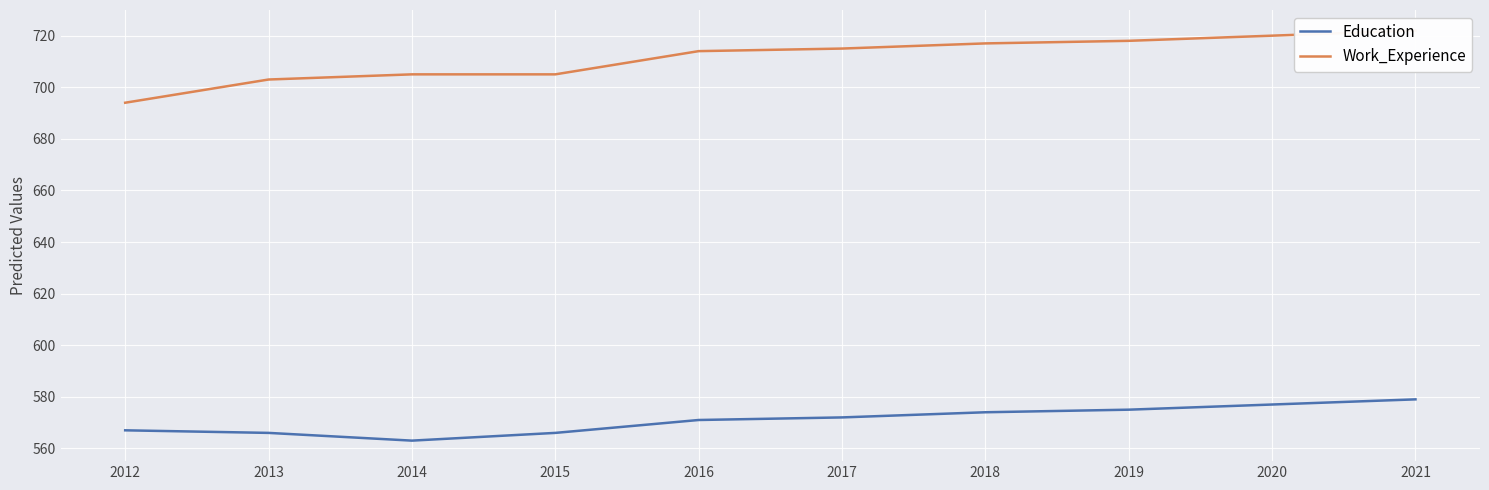

Rank the series by their average value, from lowest to highest.

Education, Work_Experience